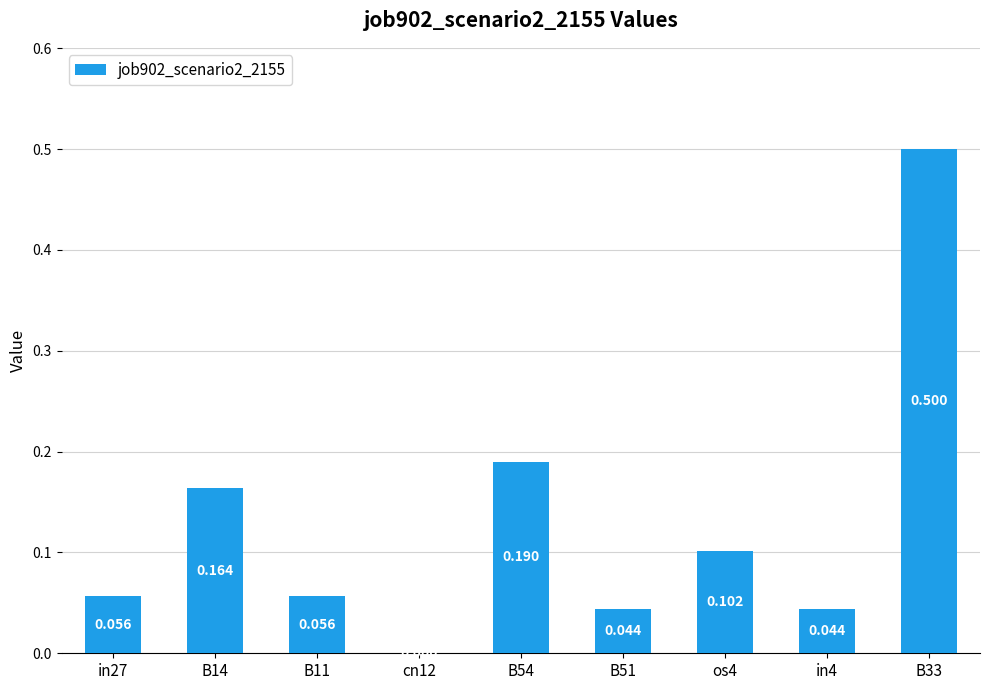

List the labels in order of value, largest first.

B33, B54, B14, os4, in27, B11, B51, in4, cn12